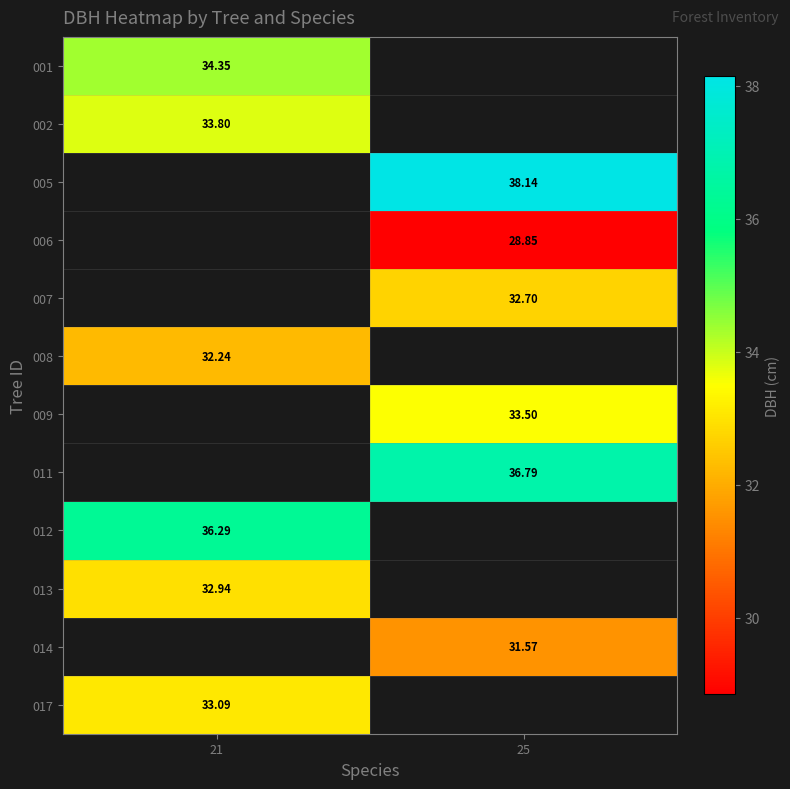

How many values in 017 are above zero?

1